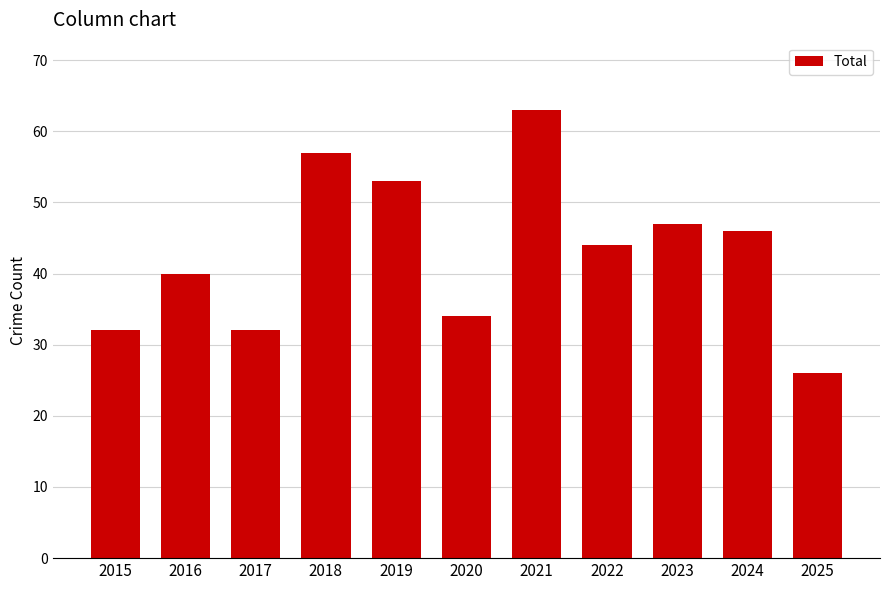

Reading left to right, extract all data points from this chart.

32	40	32	57	53	34	63	44	47	46	26